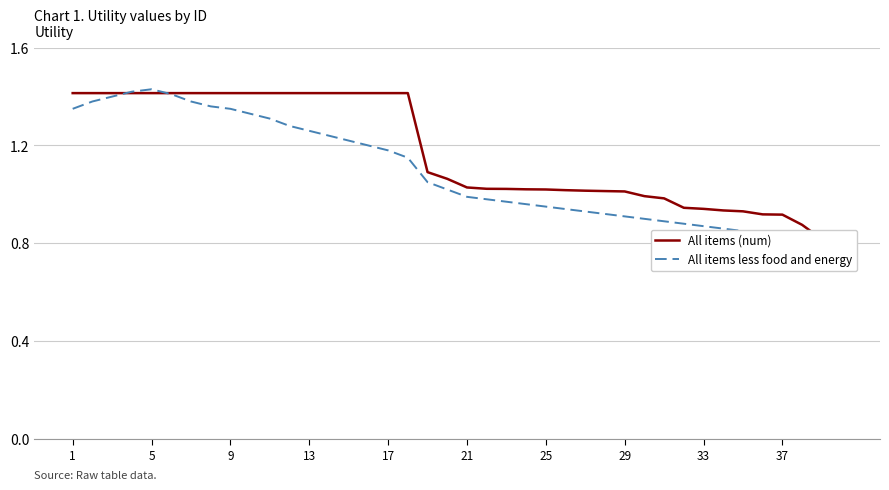

Which series has the widest spread of values?

All items less food and energy